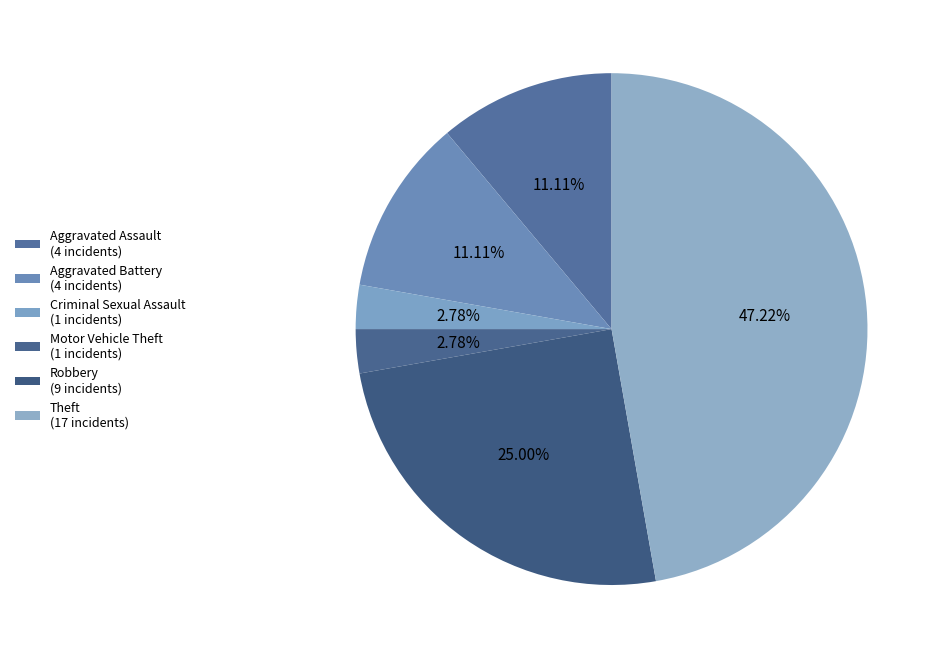

Combined, do Aggravated Assault and Motor Vehicle Theft account for over 50%?

No